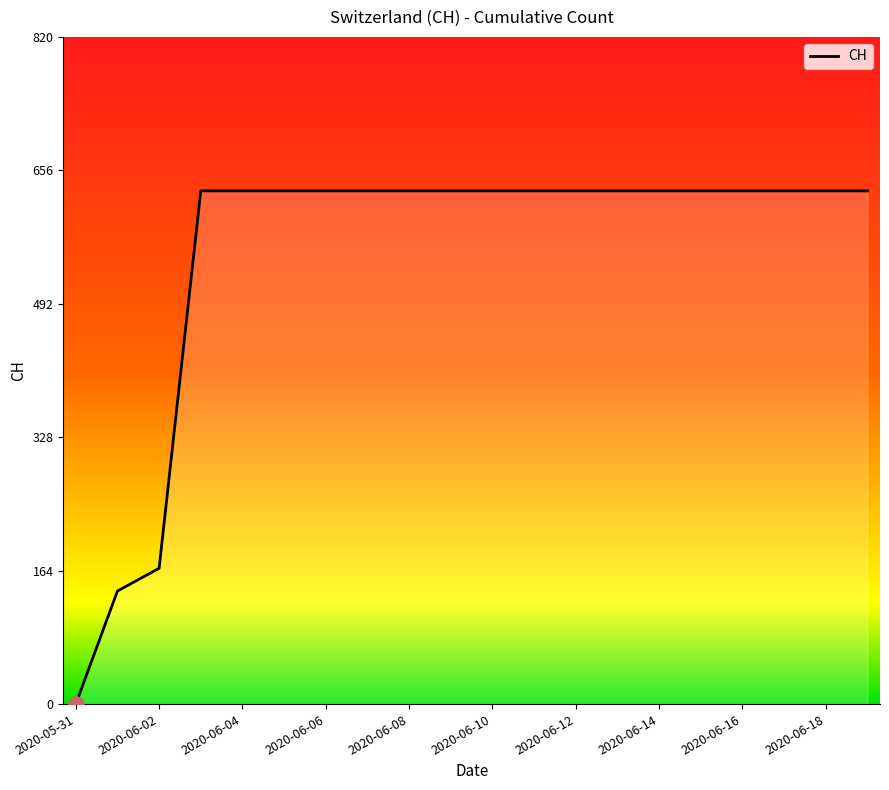

What is the difference between the maximum and minimum values?

631